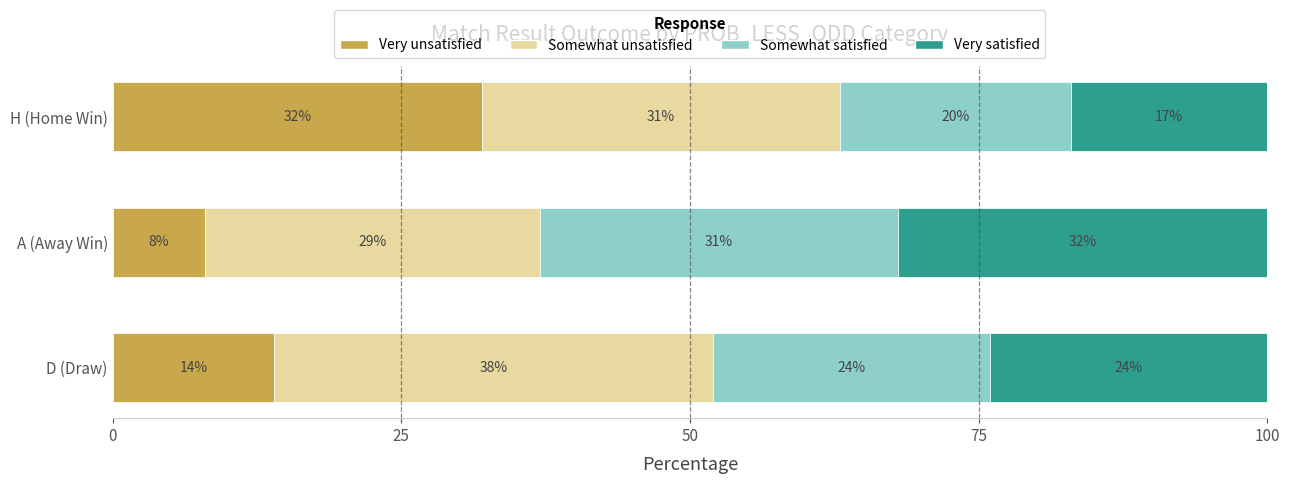

How many Very unsatisfied values are between 8 and 32?

3